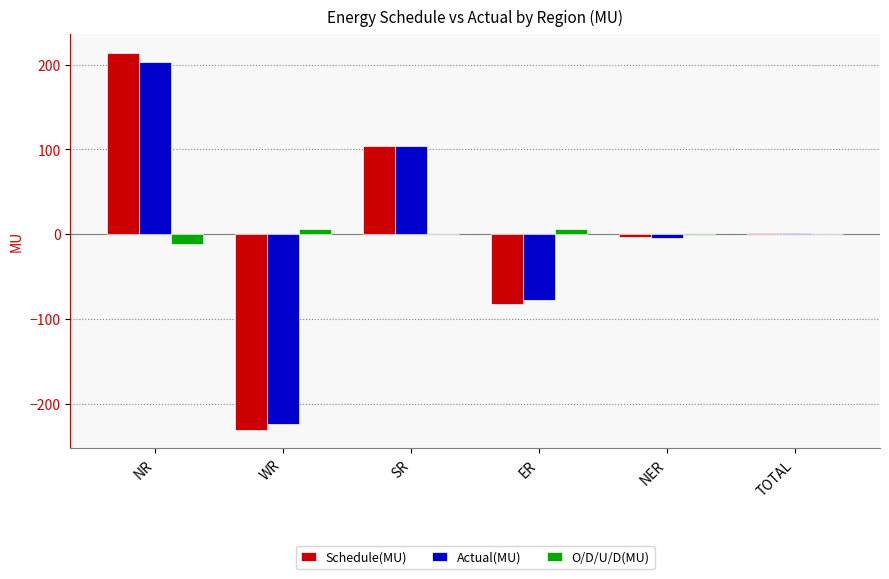

How many groups of bars are there?

6